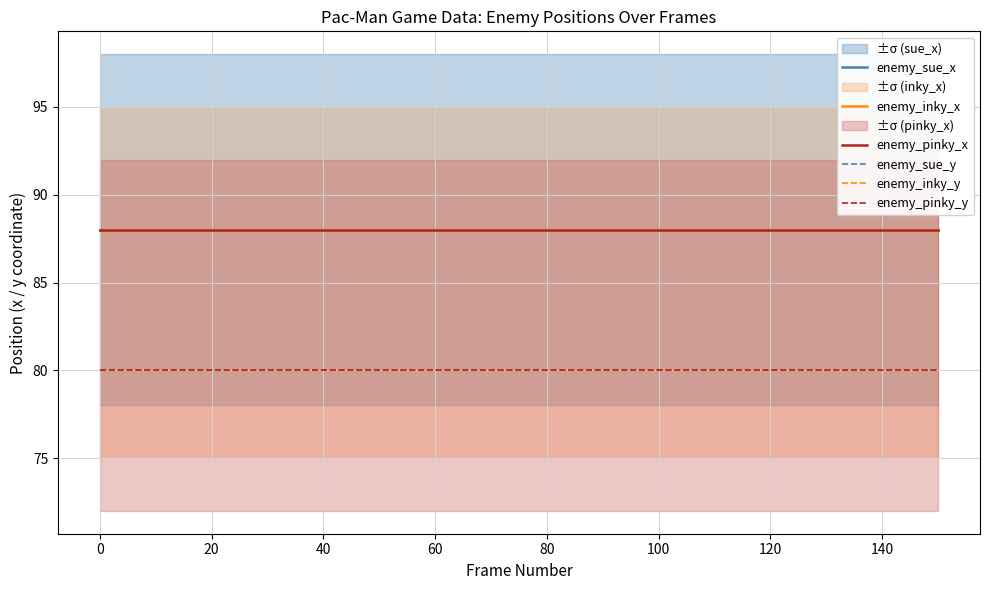

What is the lowest value of the enemy_pinky_x series?

88